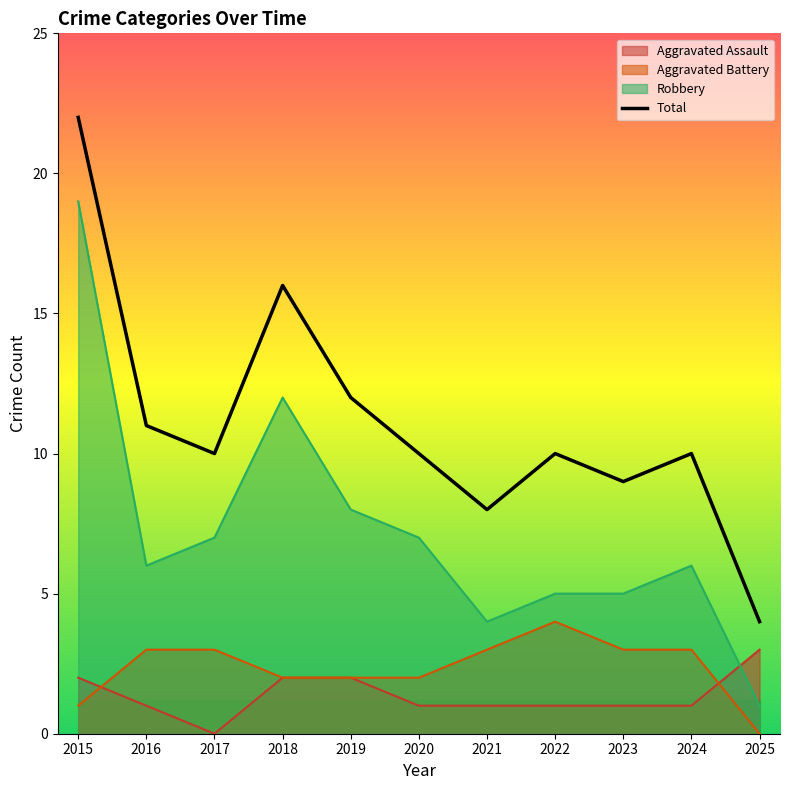

How many lines are shown in the chart?

1